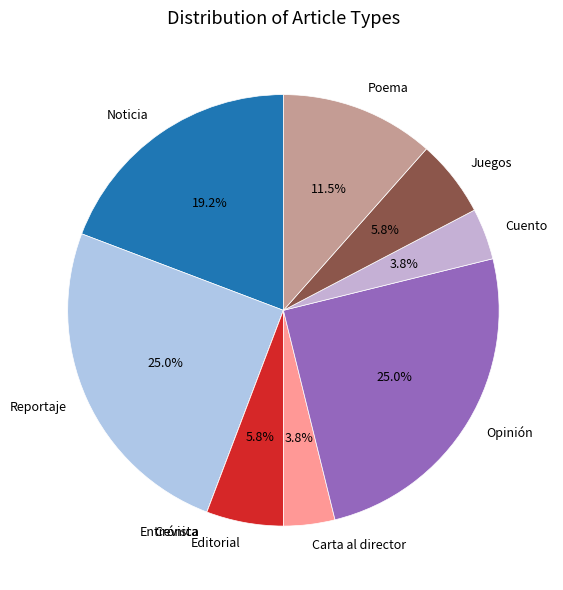

To the nearest percent, what percentage of the pie is Editorial?

6%